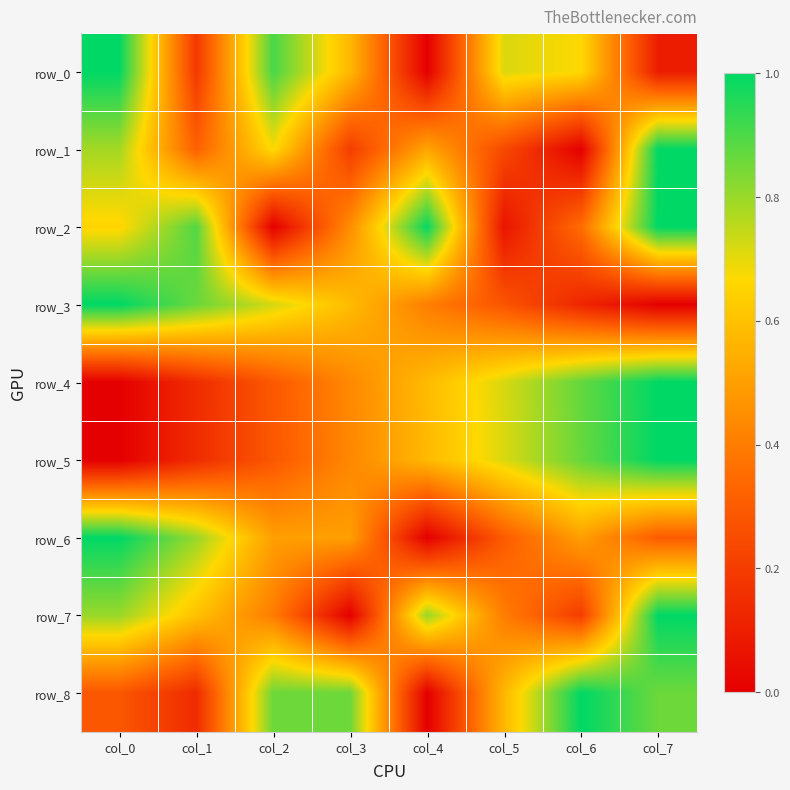

Reading left to right, list all the values displayed in this chart.

row_0: col_0=1.0	col_1=0.2	col_2=0.9	col_3=0.6	col_4=0.0	col_5=0.7	col_6=0.7	col_7=0.1
row_1: col_0=0.8	col_1=0.3	col_2=0.7	col_3=0.2	col_4=0.5	col_5=0.2	col_6=0.0	col_7=1.0
row_2: col_0=0.7	col_1=0.9	col_2=0.0	col_3=0.4	col_4=1.0	col_5=0.1	col_6=0.4	col_7=1.0
row_3: col_0=1.0	col_1=0.9	col_2=0.7	col_3=0.6	col_4=0.4	col_5=0.3	col_6=0.1	col_7=0.0
row_4: col_0=0.0	col_1=0.1	col_2=0.3	col_3=0.4	col_4=0.6	col_5=0.7	col_6=0.9	col_7=1.0
row_5: col_0=0.0	col_1=0.1	col_2=0.3	col_3=0.4	col_4=0.6	col_5=0.7	col_6=0.9	col_7=1.0
row_6: col_0=1.0	col_1=0.8	col_2=0.5	col_3=0.5	col_4=0.0	col_5=0.3	col_6=0.5	col_7=0.3
row_7: col_0=0.8	col_1=0.6	col_2=0.4	col_3=0.0	col_4=0.8	col_5=0.4	col_6=0.2	col_7=1.0
row_8: col_0=0.3	col_1=0.1	col_2=0.9	col_3=0.9	col_4=0.0	col_5=0.6	col_6=1.0	col_7=0.9